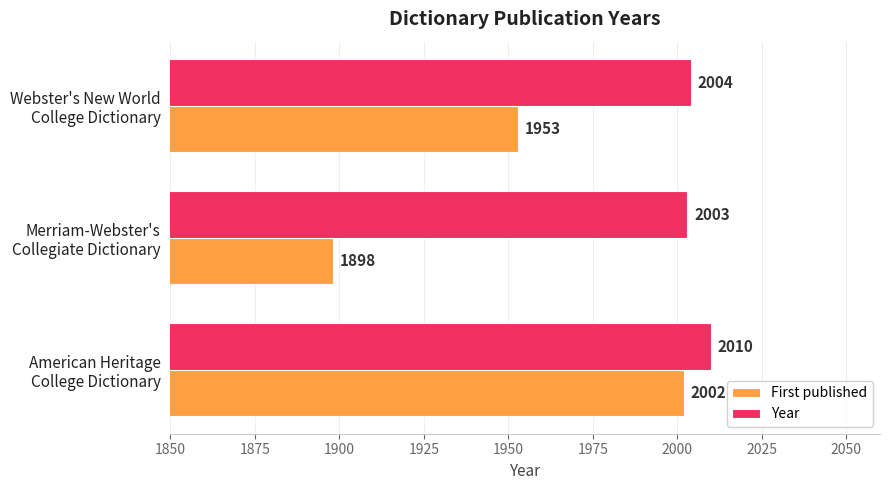

Which series has the largest total across all categories?

Year